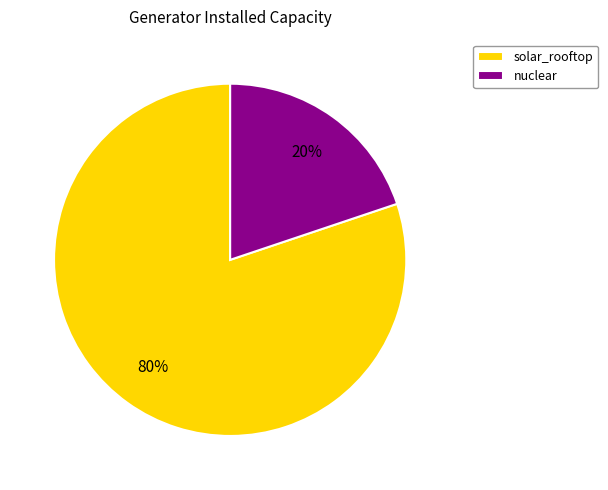

Does solar_rooftop represent more than half of the total?

Yes